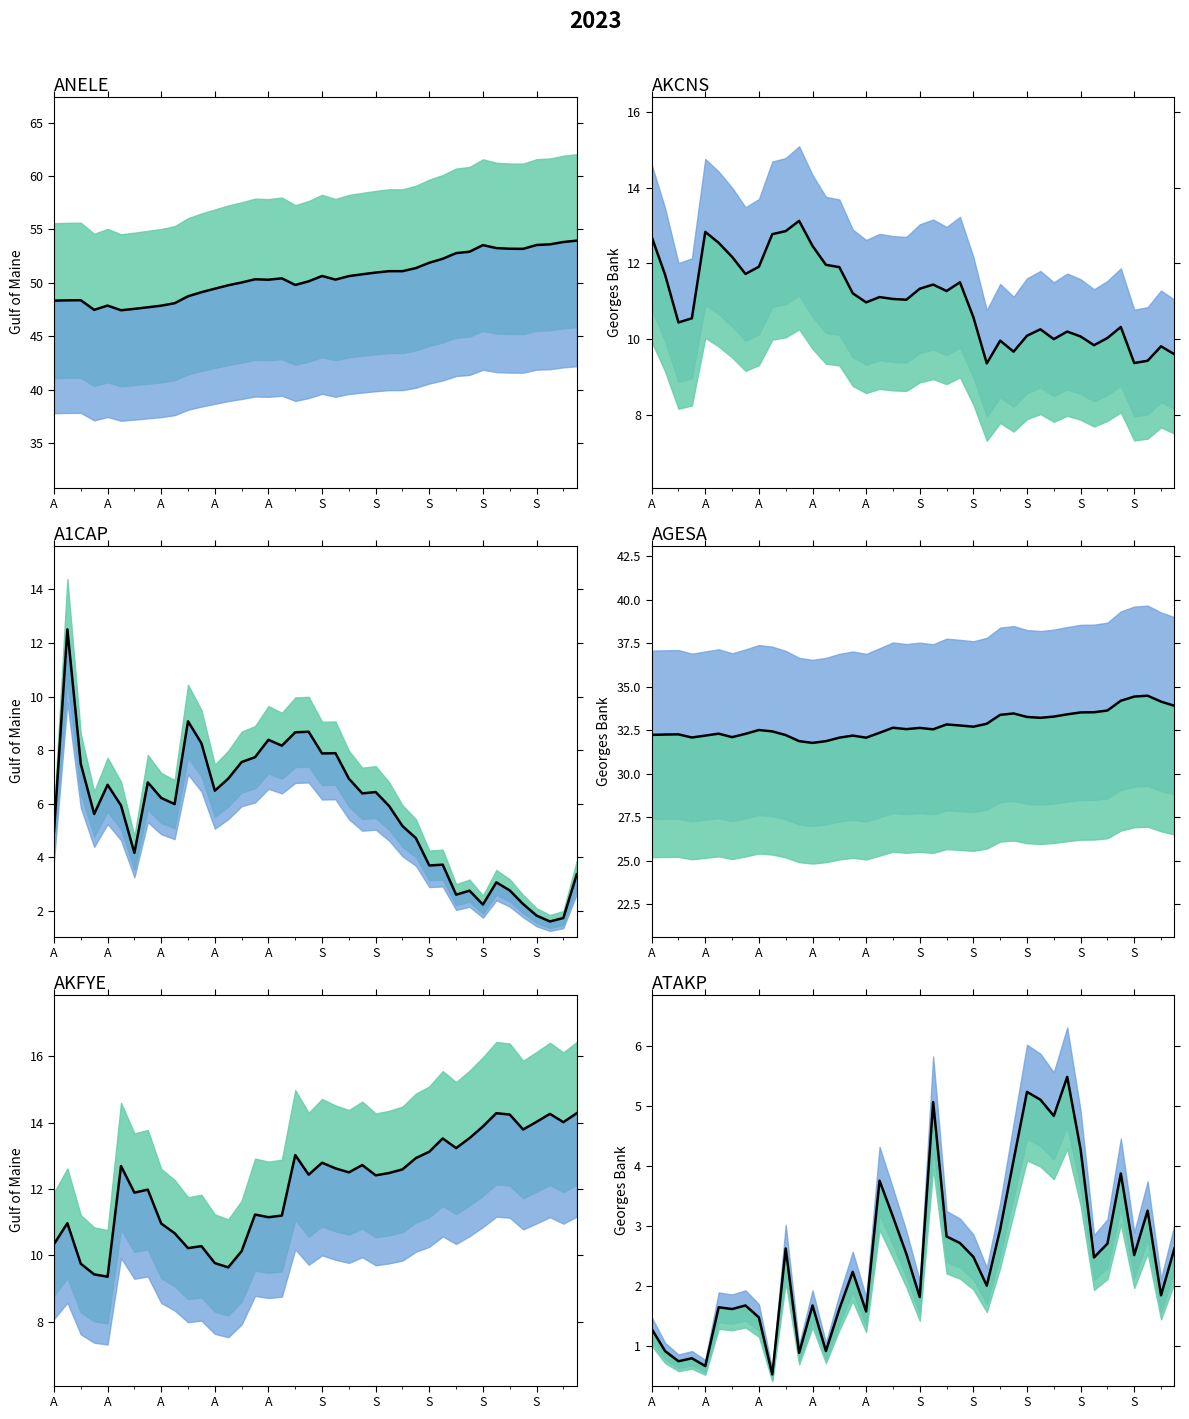

At 17, list the series in order from smallest to largest.

ATAKP, A1CAP, AKCNS, AKFYE, AGESA, ANELE